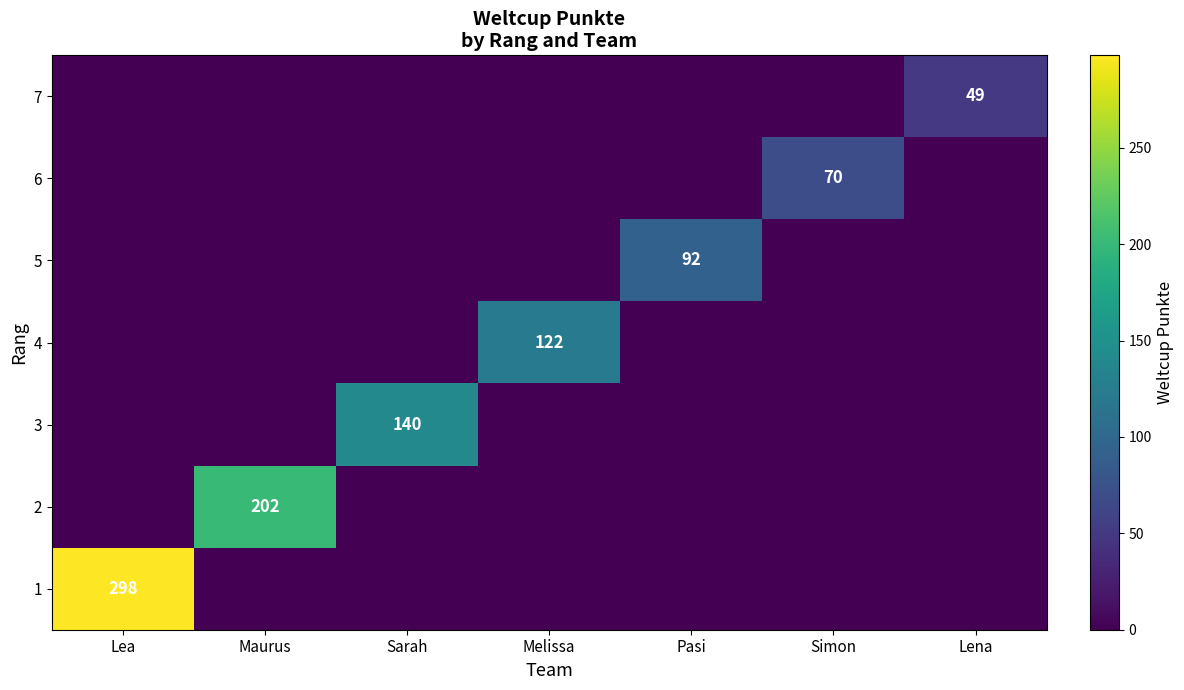

True or false: 2 has a value of 329 at Maurus.

False